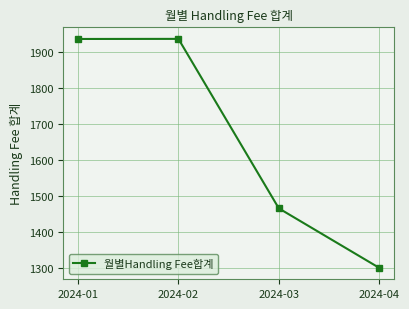

Which has a higher value, 2024-03 or 2024-02?

2024-02